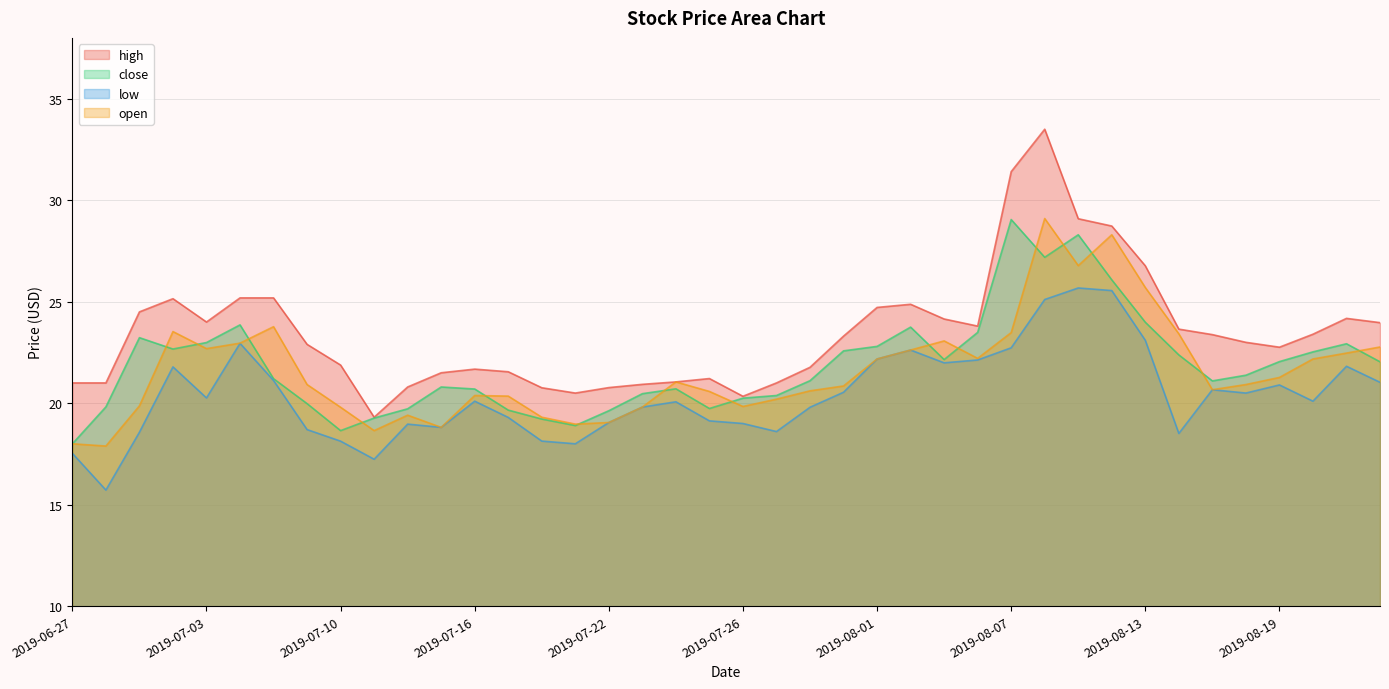

What is the label of the 1st point from the left?

2019-06-27